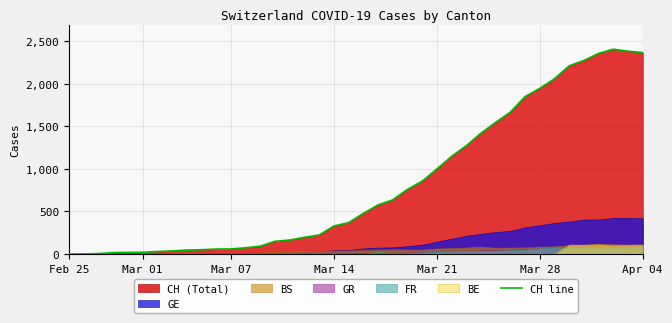

The value at 17 is 138. True or false?

False